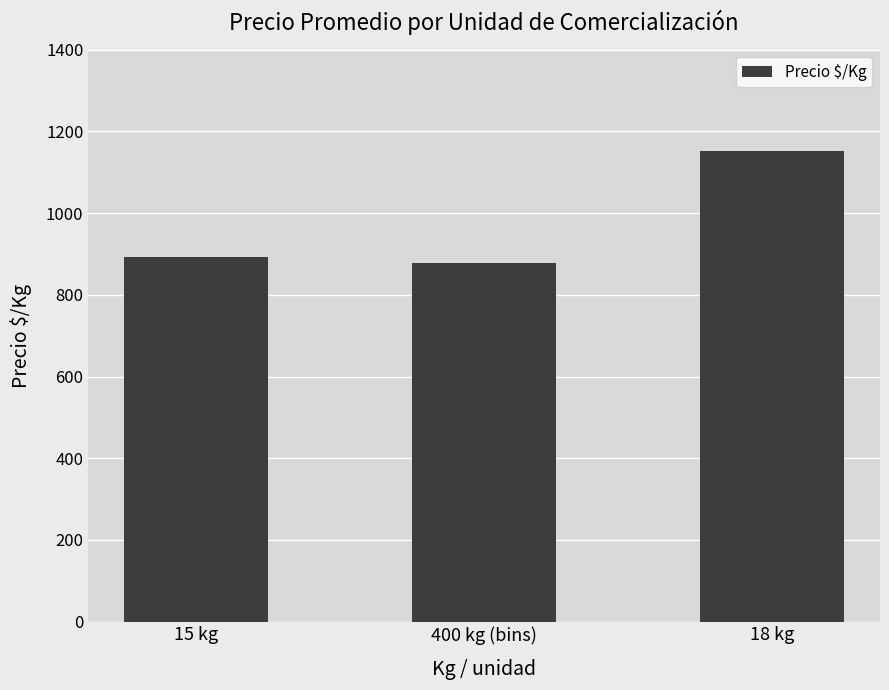

The value at 18 kg is 424. True or false?

False